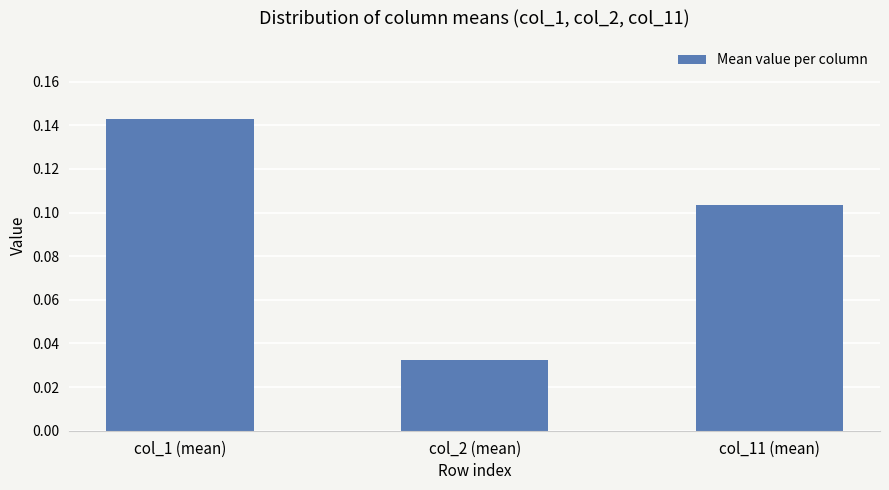

Rank the categories by value from lowest to highest.

col_2 (mean), col_11 (mean), col_1 (mean)